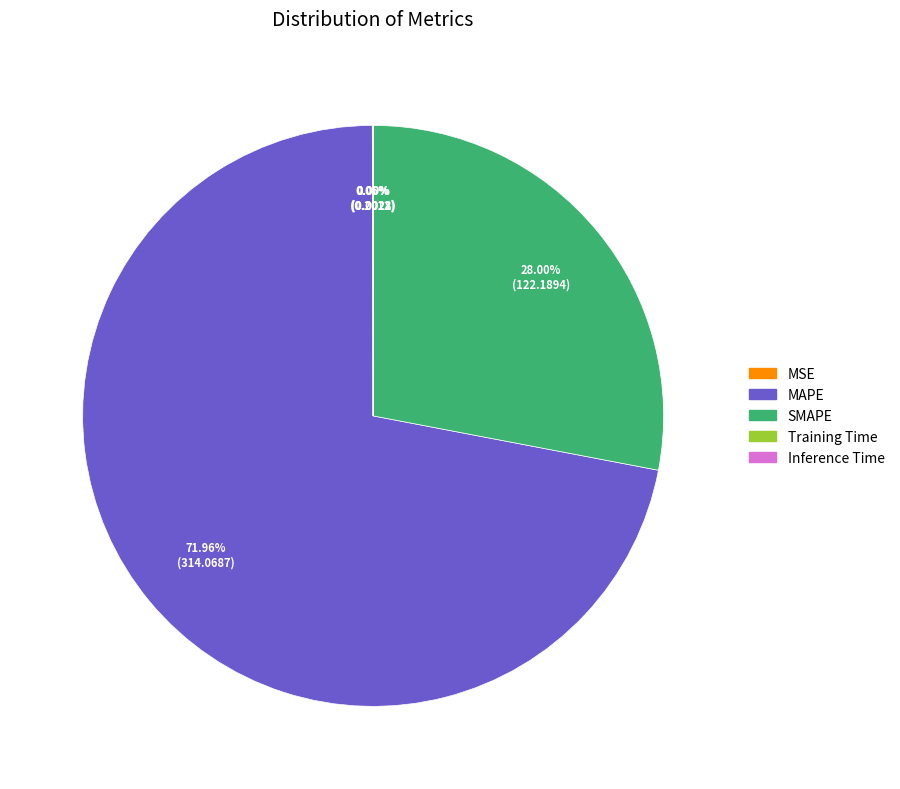

Which slice represents more than half of the pie?

MAPE